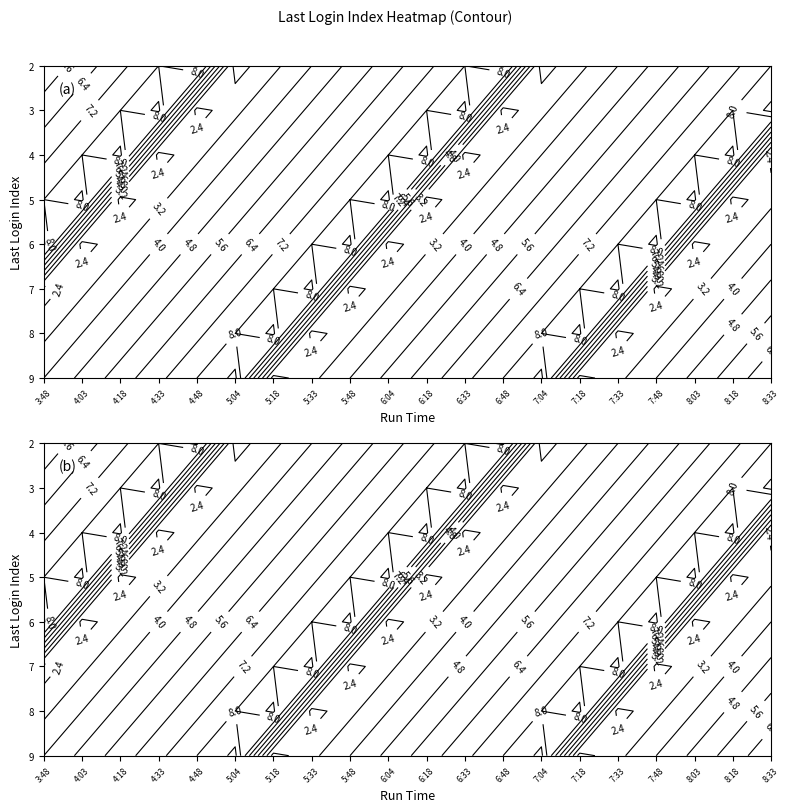

True or false: 8 has a value of 4 at 9.

True